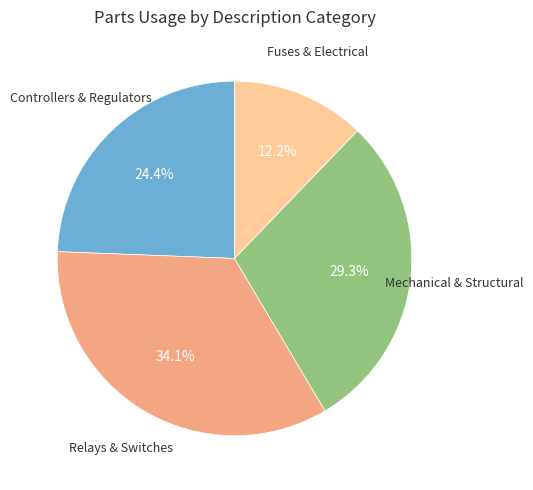

Does any single category account for the majority?

No